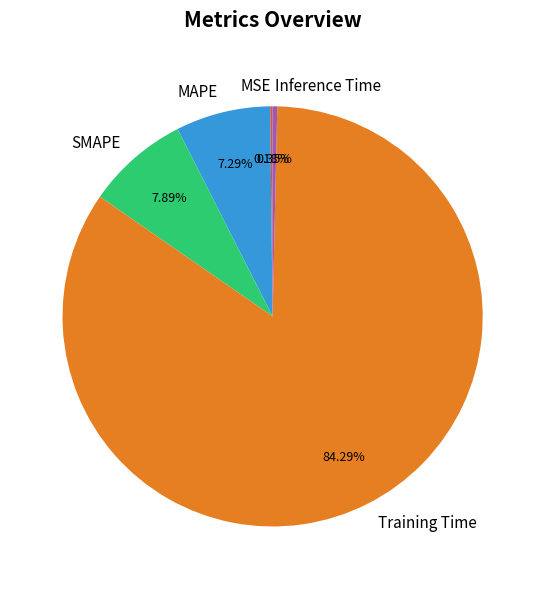

Which has a higher value, Training Time or SMAPE?

Training Time